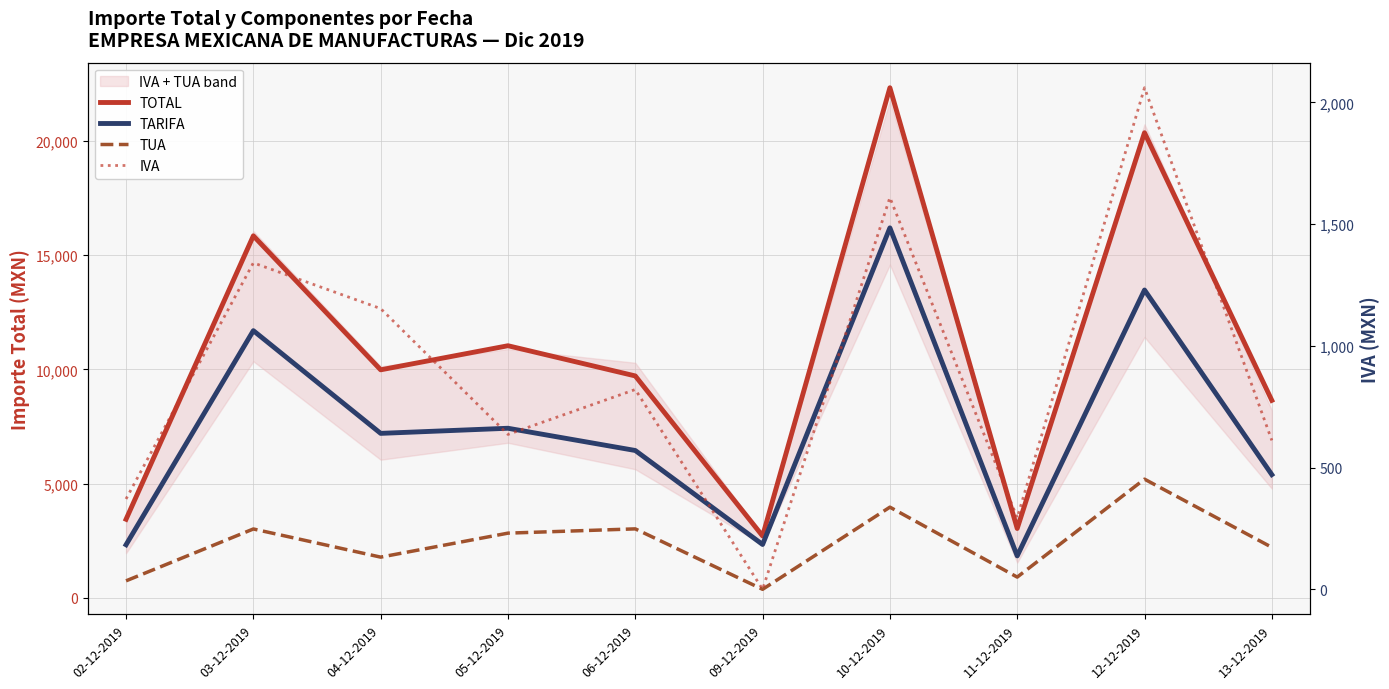

At which label does IVA reach its peak?

12-12-2019